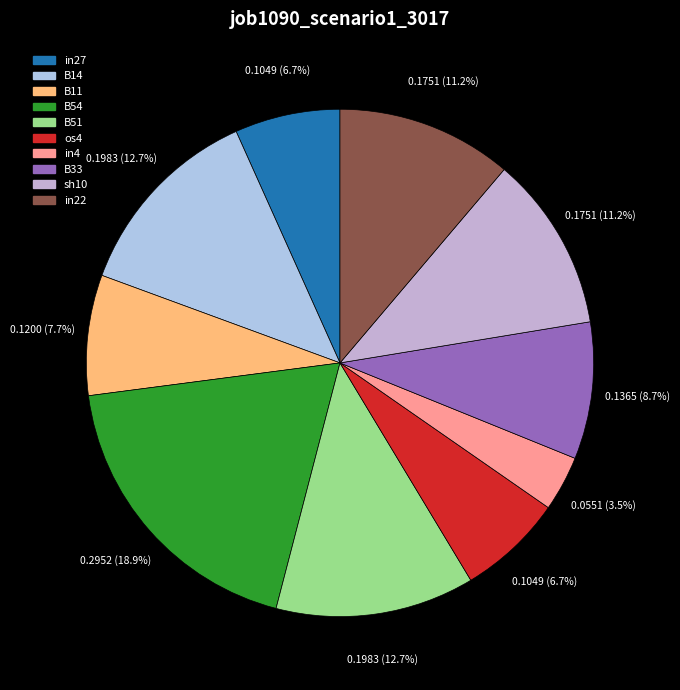

To the nearest percent, what is the difference between the in22 and B51 slice percentages?

1%